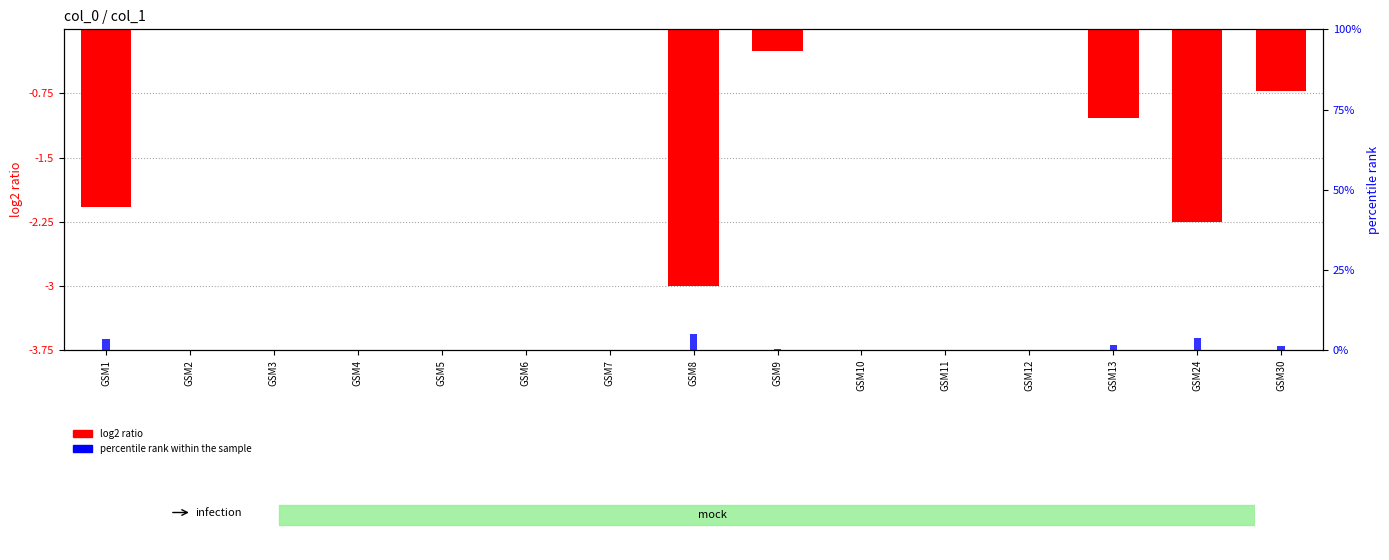

Reading left to right, what are all the values shown in this chart?

log2 ratio: -2.1	0.0	0.0	0.0	0.0	0.0	0.0	-3.0	-0.3	0.0	0.0	0.0	-1.0	-2.2	-0.7
percentile rank within the sample: 3.5	0.0	0.0	0.0	0.0	0.0	0.0	5.0	0.4	0.0	0.0	0.0	1.7	3.7	1.2